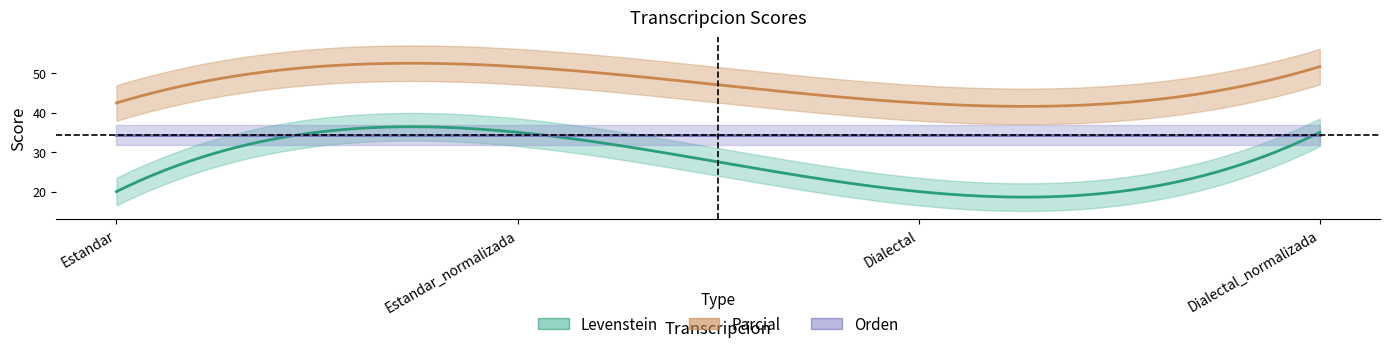

True or false: Levenstein and Parcial cross at least once.

False